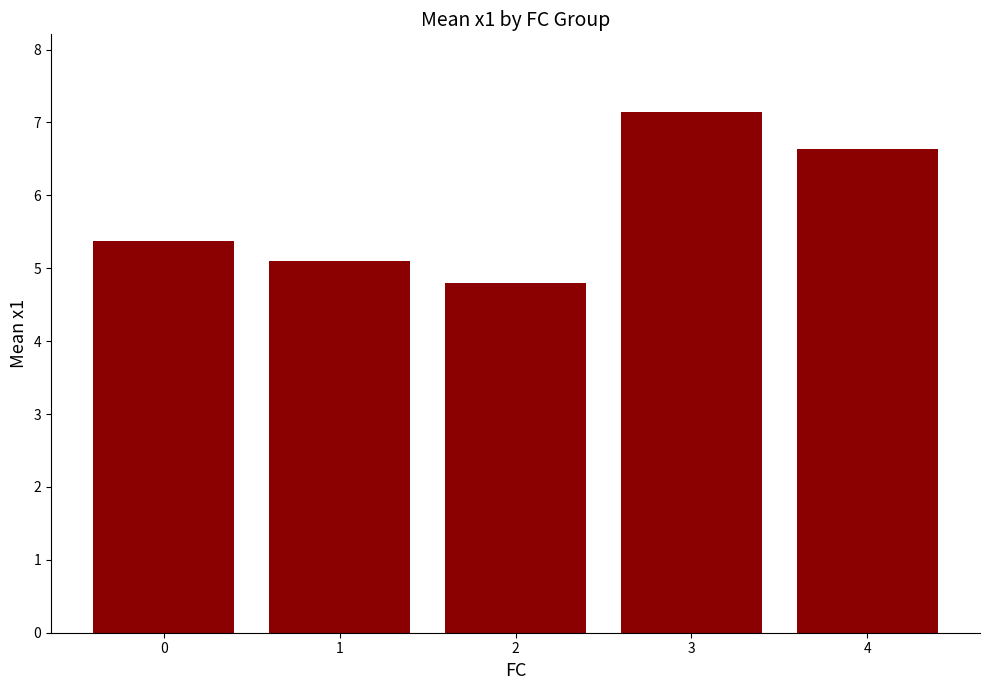

Count the number of categories in the chart.

5